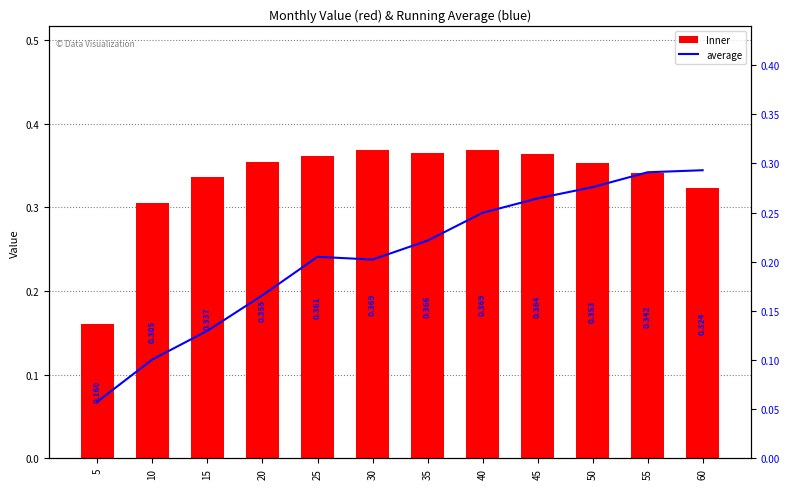

At which label does Inner reach its minimum?

5